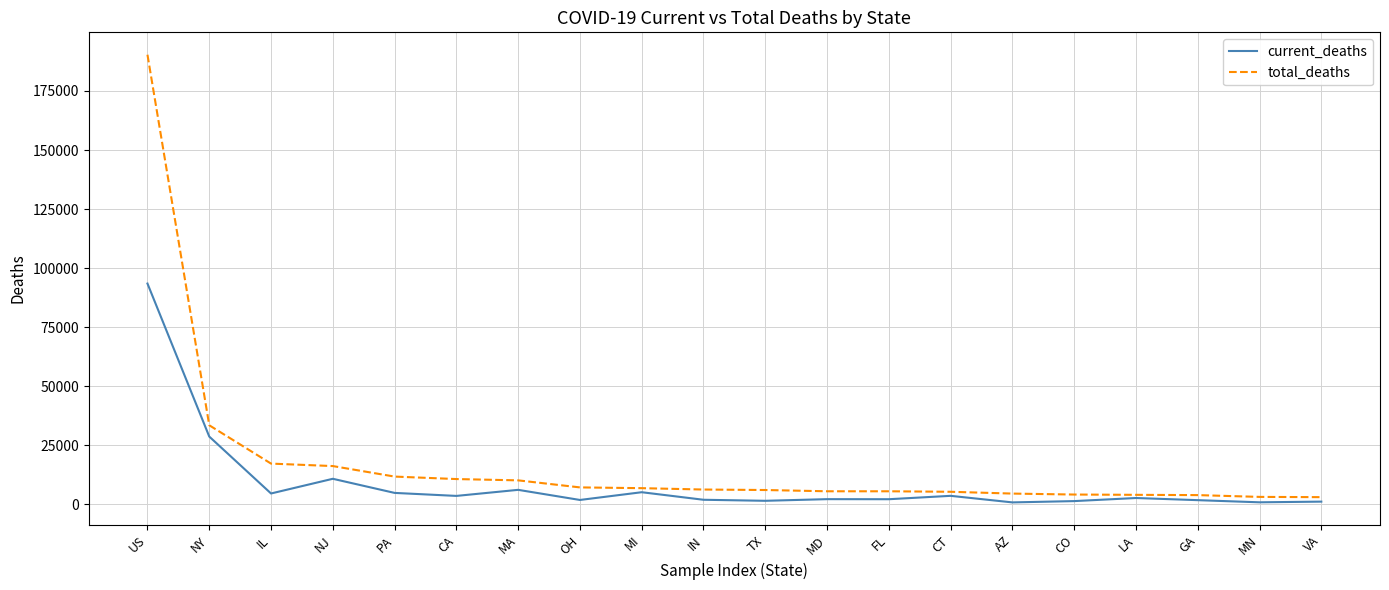

At which category is the sum across all series the highest?

US